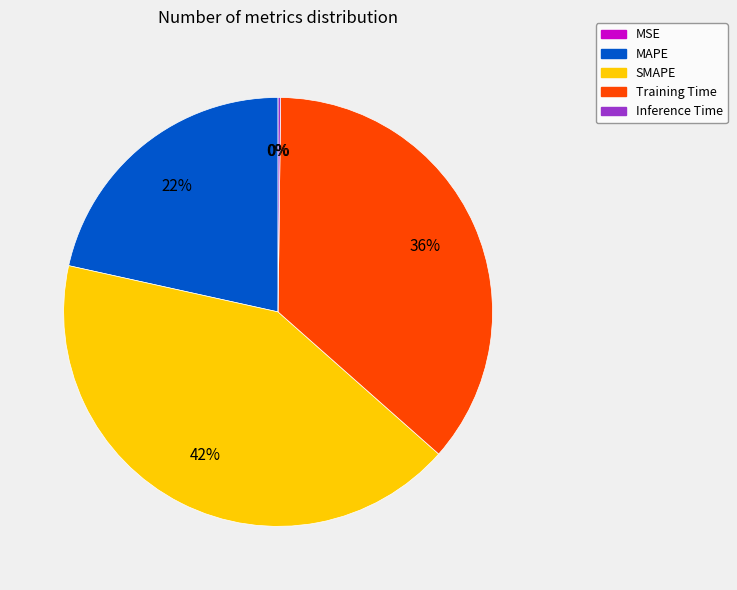

To the nearest percent, what is the average slice percentage?

20%